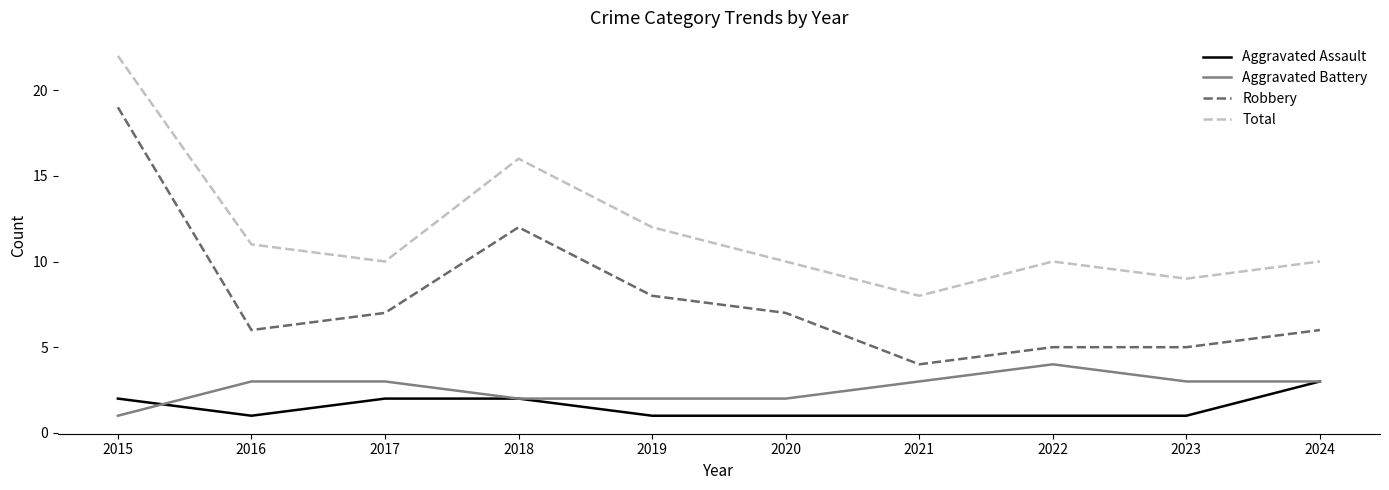

Rank the series by their maximum value, from highest to lowest.

Total, Robbery, Aggravated Battery, Aggravated Assault